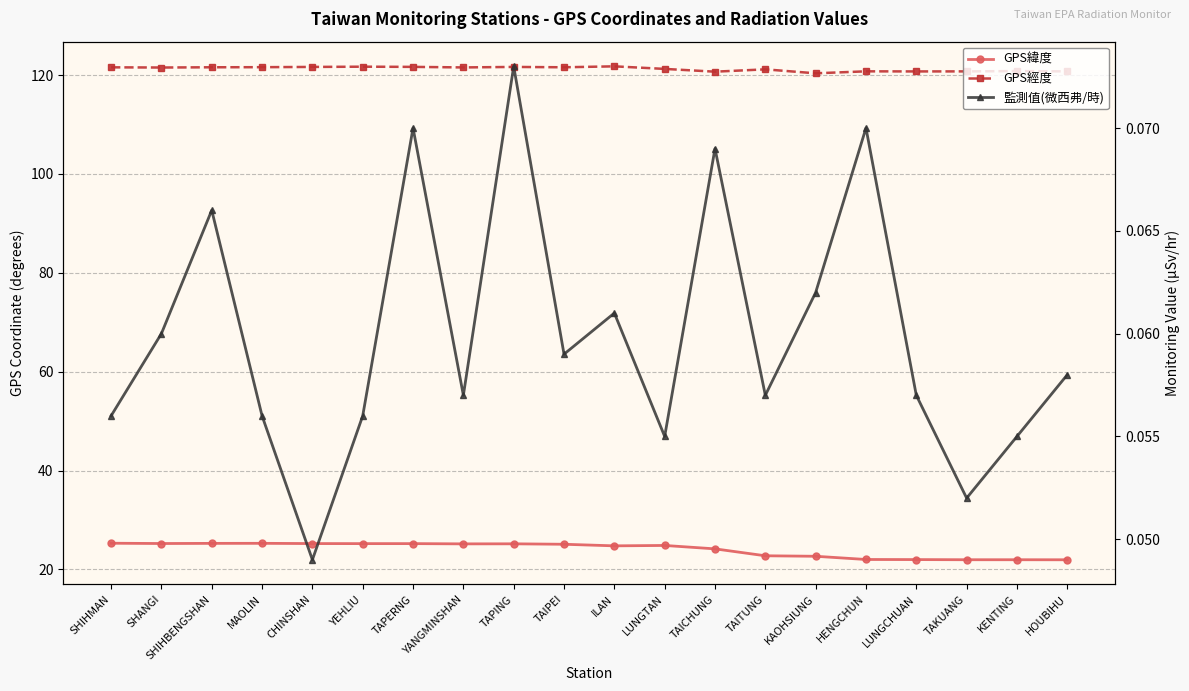

What is the difference between the maximum and minimum values in the GPS經度 series?

1.4